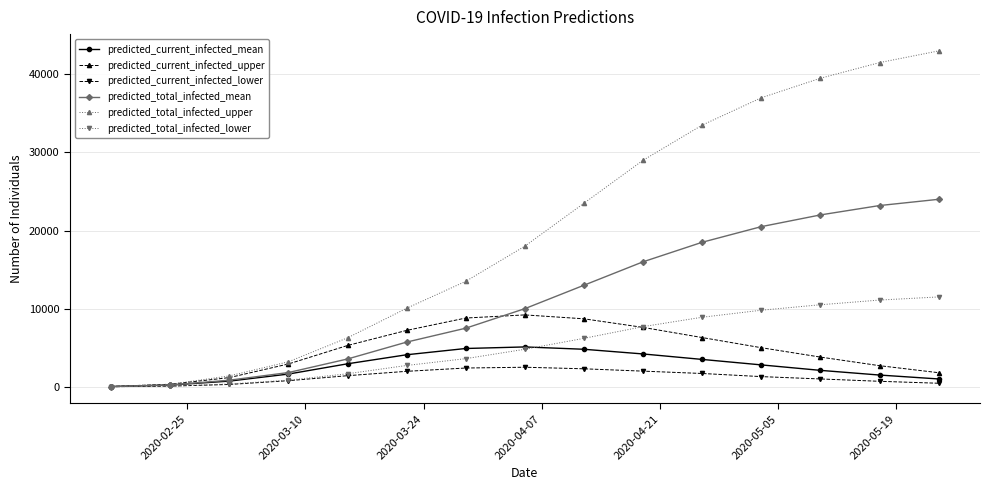

Which series has the largest total across all categories?

predicted_total_infected_upper